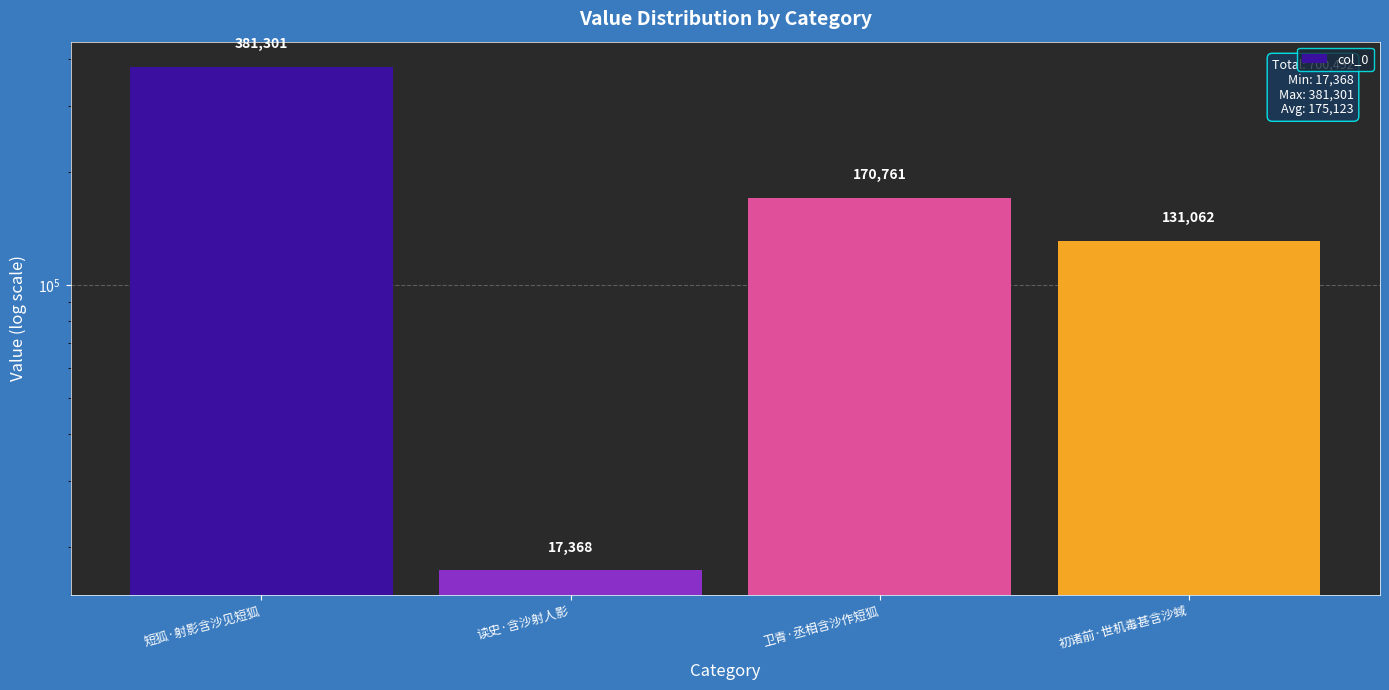

What is the approximate value at 初诸前·世机毒甚含沙蜮, to the nearest 10?

131060